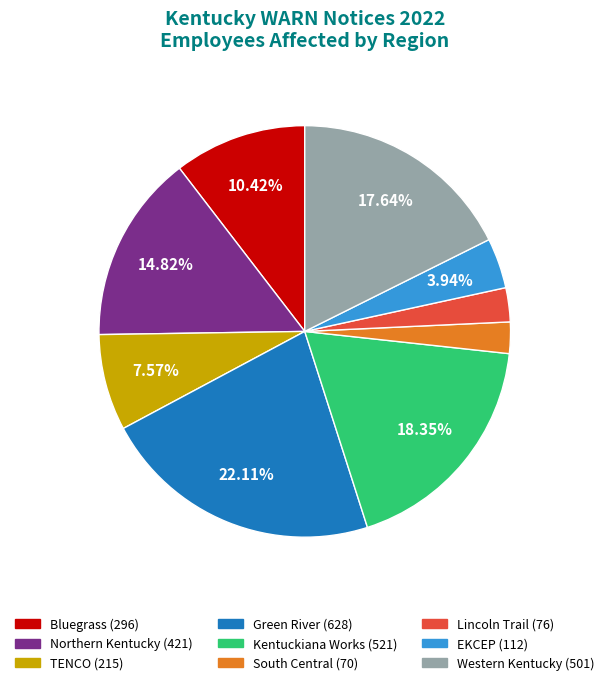

How much of the chart is everything except EKCEP?

96.1%